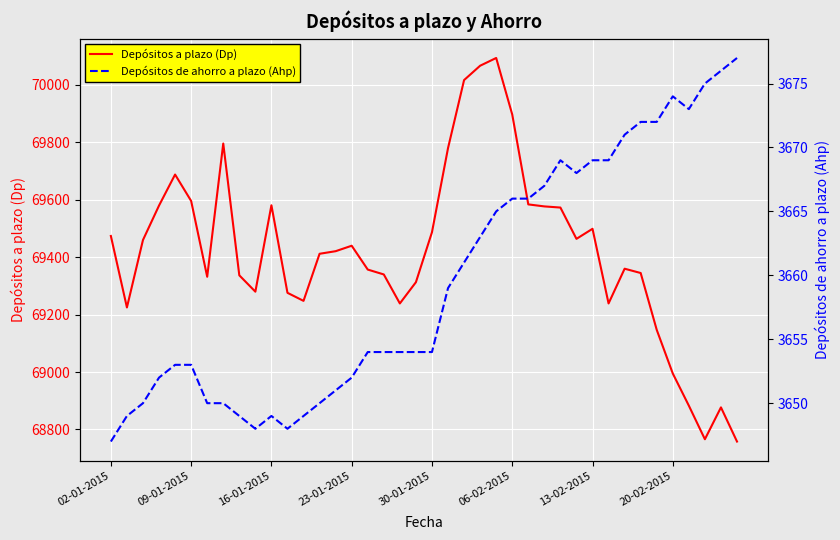

True or false: Depósitos de ahorro a plazo (Ahp) has more than 2 points higher than both neighbors.

True